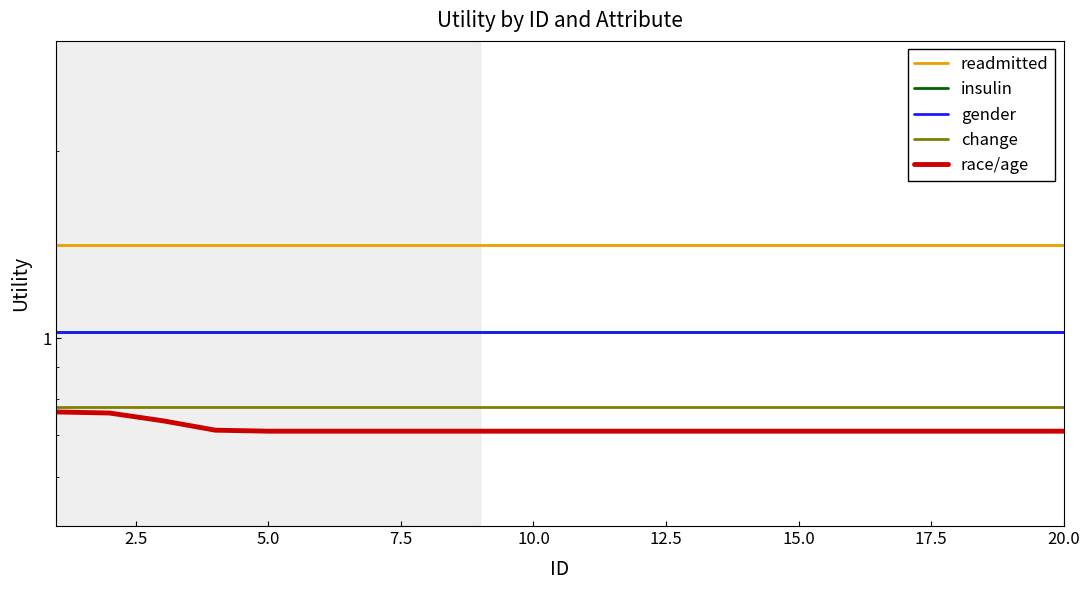

True or false: gender has more than 2 interior local peaks.

False